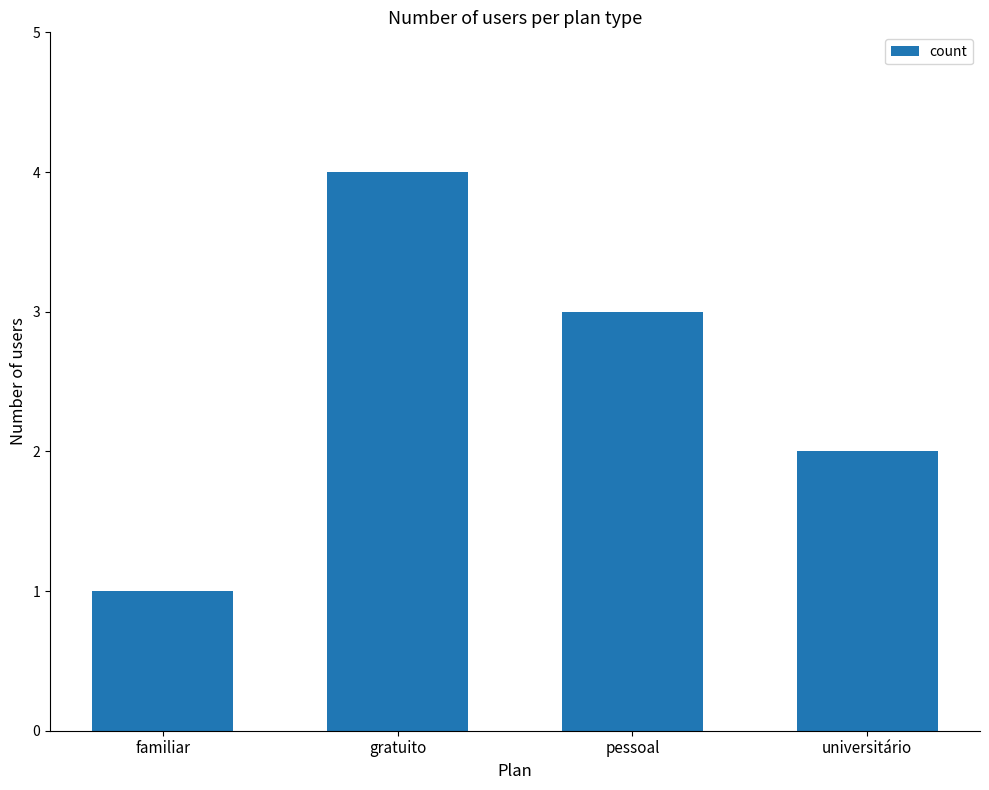

What position from the left is universitário?

4